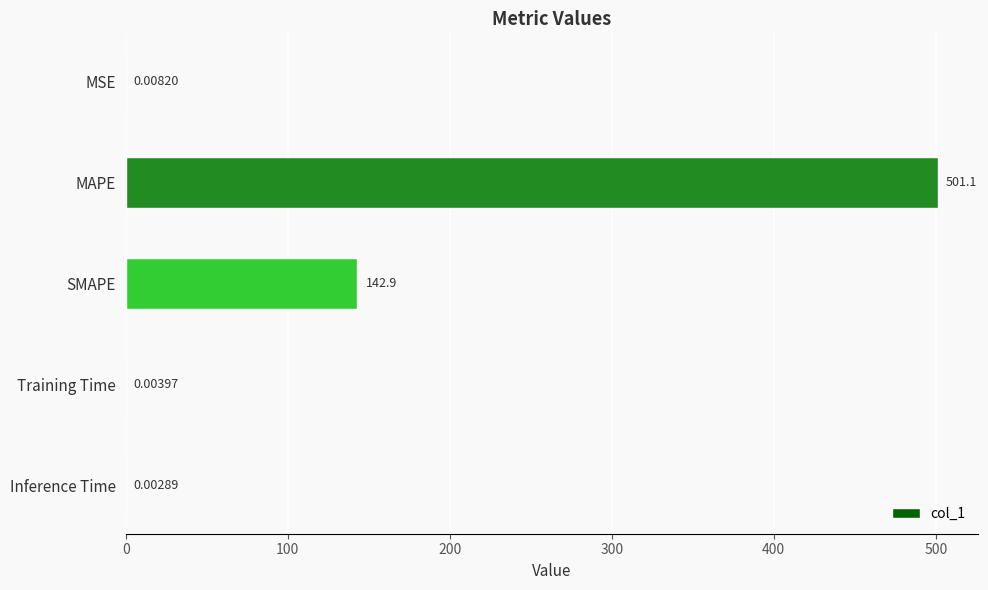

Does the chart contain stacked bars?

No